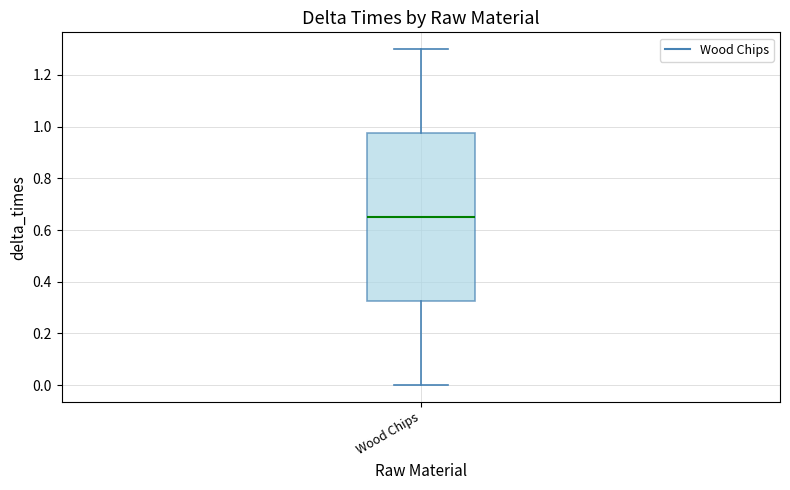

Transcribe this box plot: give where the median line is, the range the box spans, and where the two whiskers end, as read against the y-axis. The values are not printed on the chart, so give them approximately, as read against the axis.

median 0.66, box 0.32 to 0.98, whiskers 0.00 to 1.30